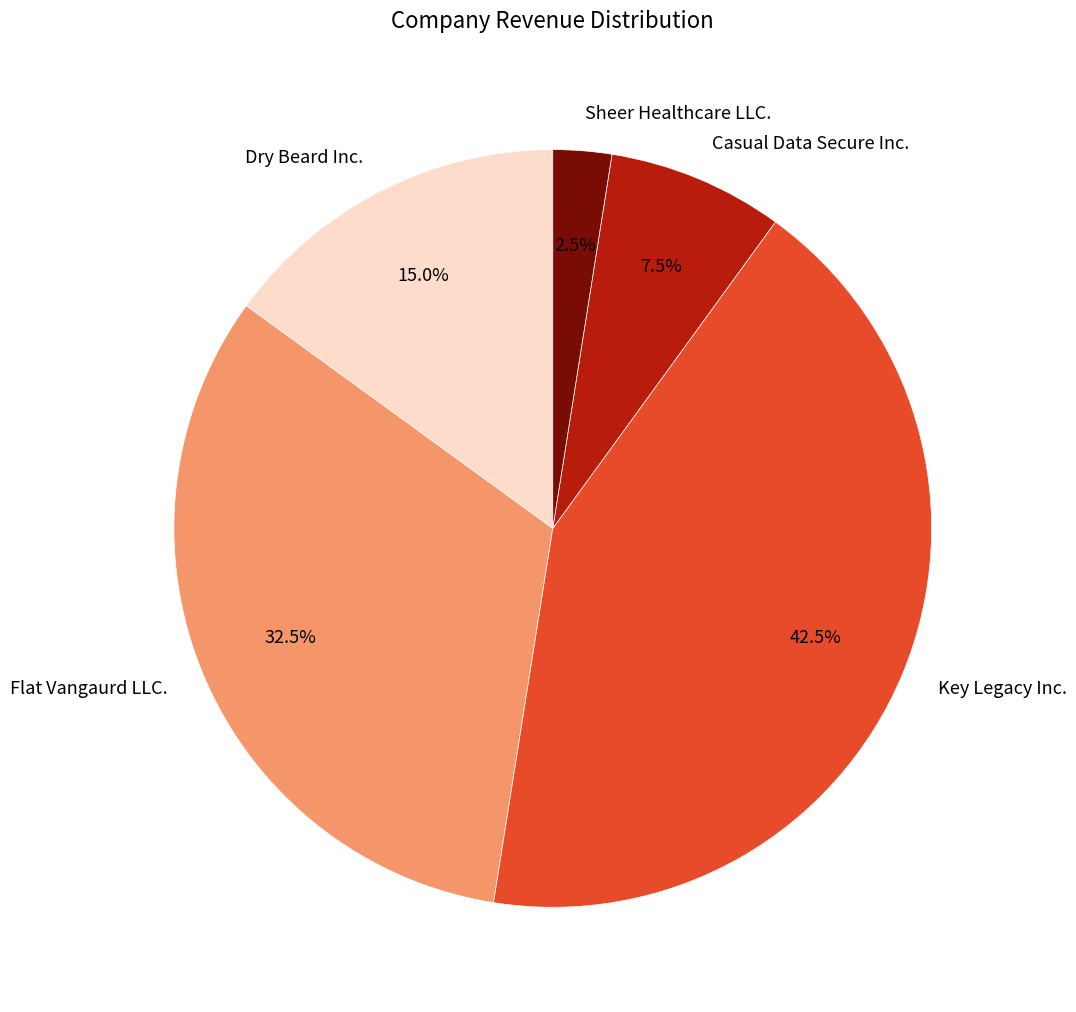

Combined, what portion of the pie is Dry Beard Inc. and Flat Vangaurd LLC.?

47.5%